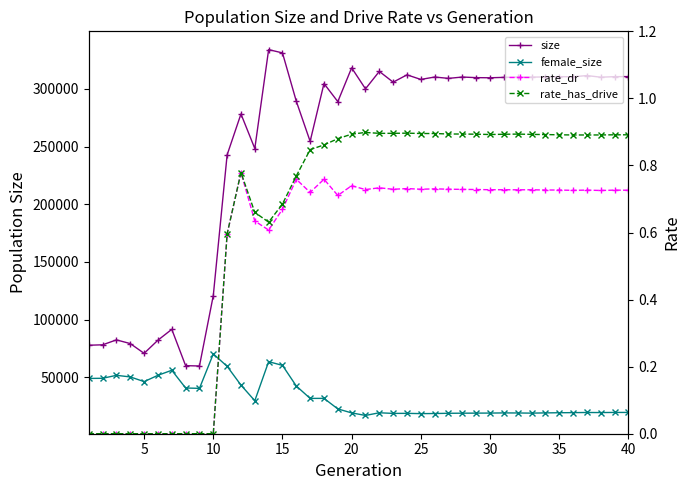

True or false: female_size and rate_dr intersect in this chart.

False